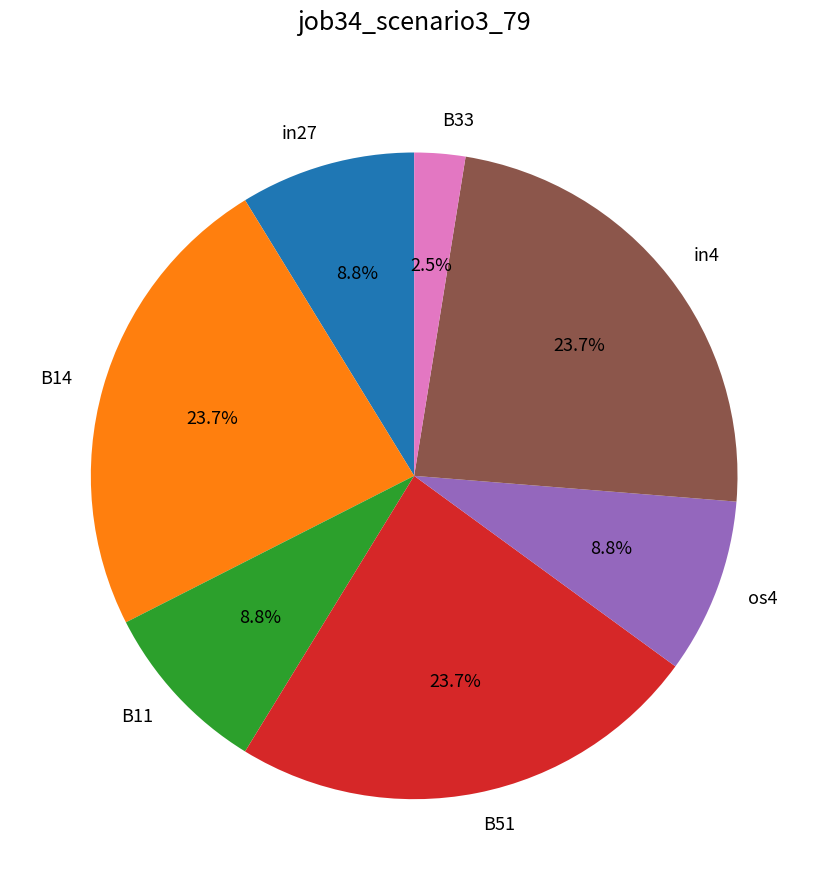

To the nearest percent, what is the average slice percentage?

14%